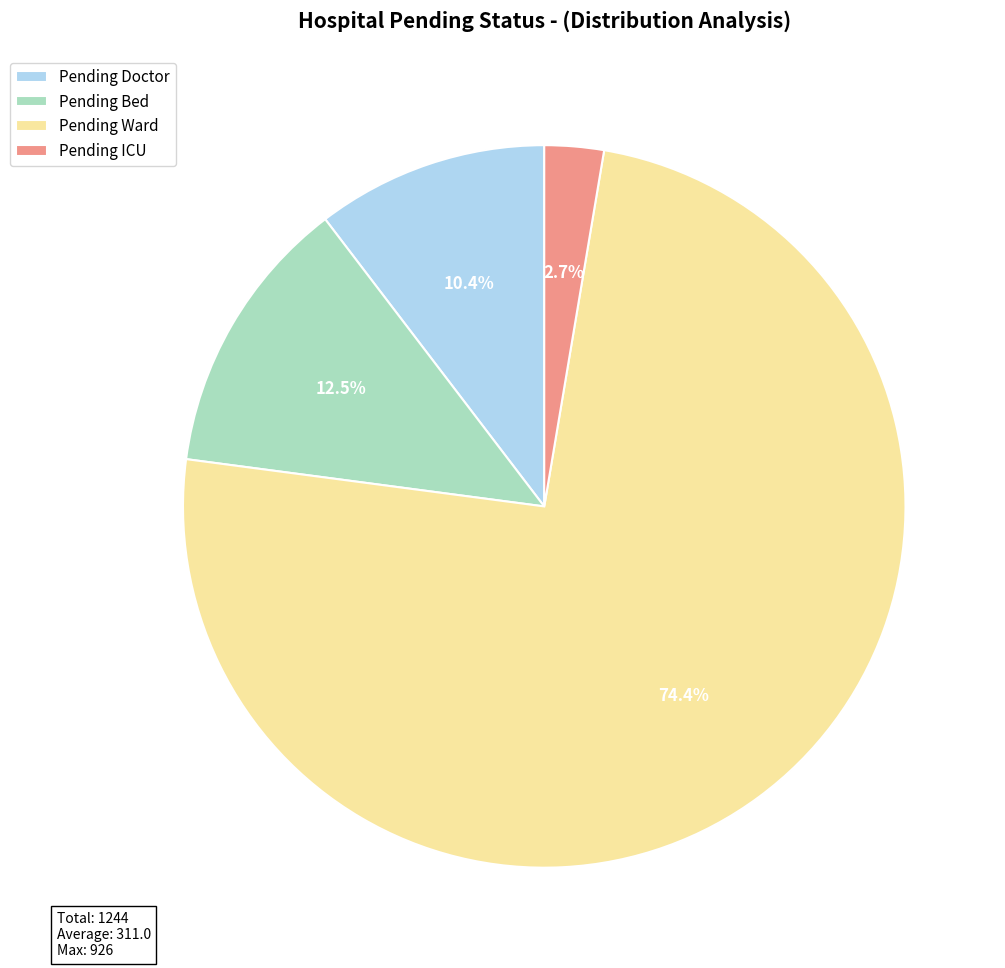

Between Pending ICU and Pending Ward, which is larger?

Pending Ward